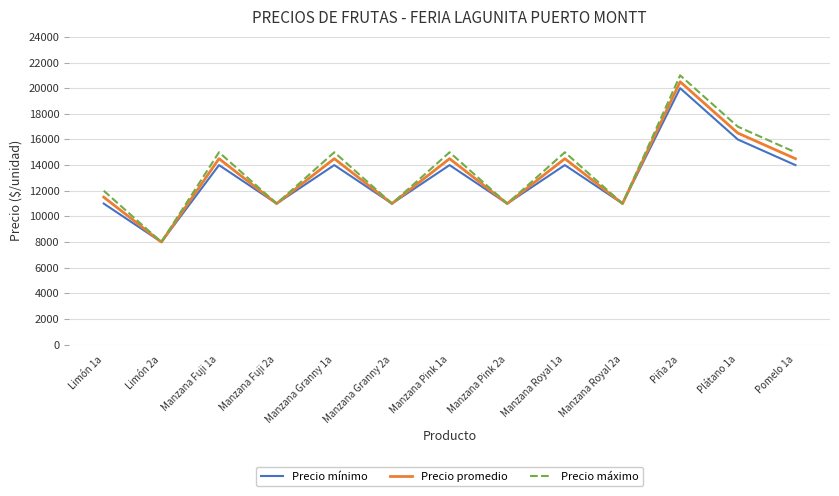

Does the chart display data point markers on the line(s)?

No